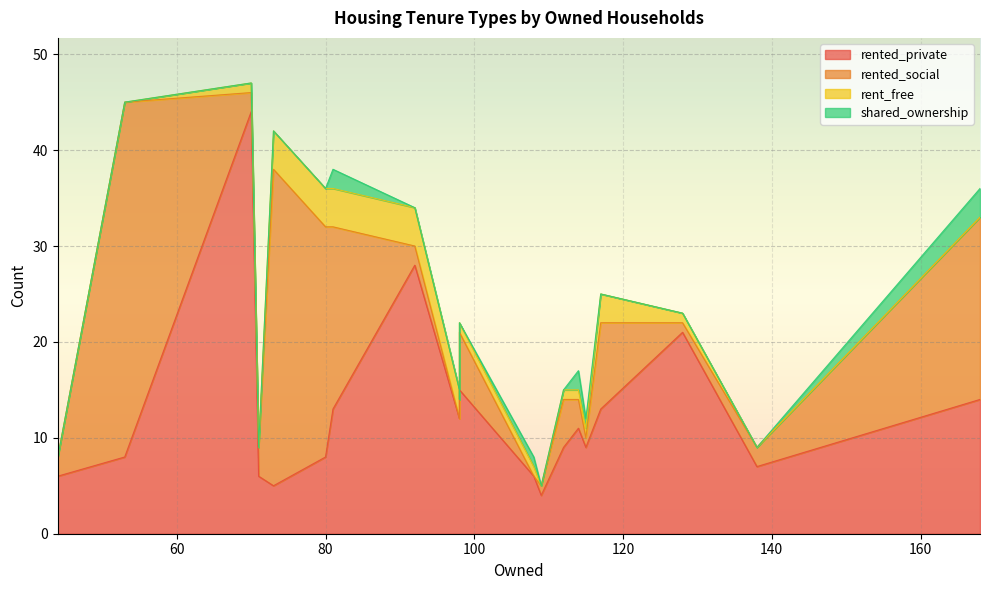

Where is rented_private nearest to the value 24?

128